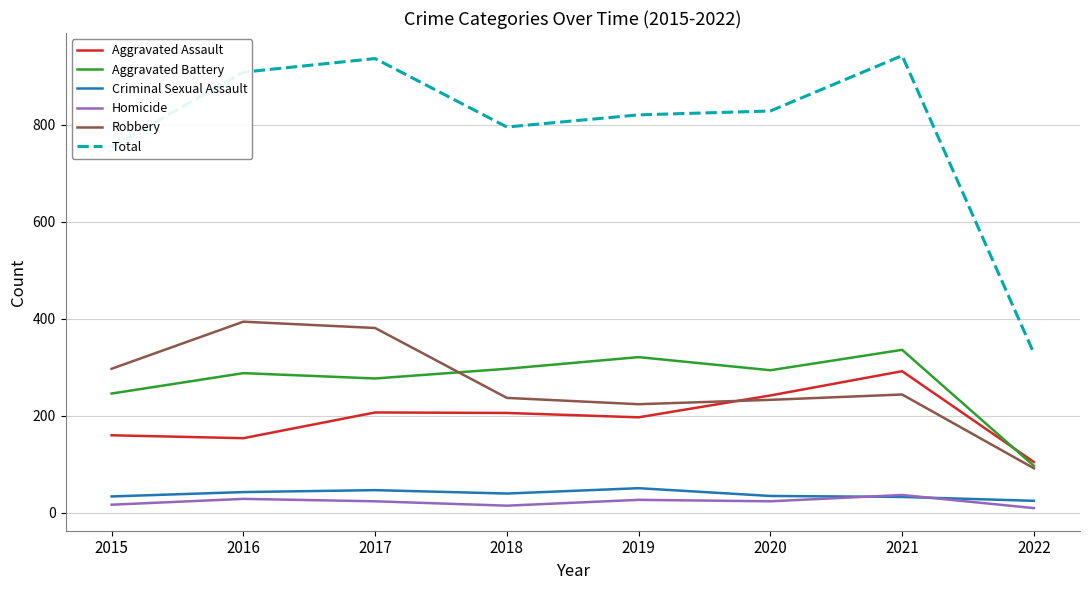

In Homicide, how many points are lower than both neighbors (excluding endpoints)?

2